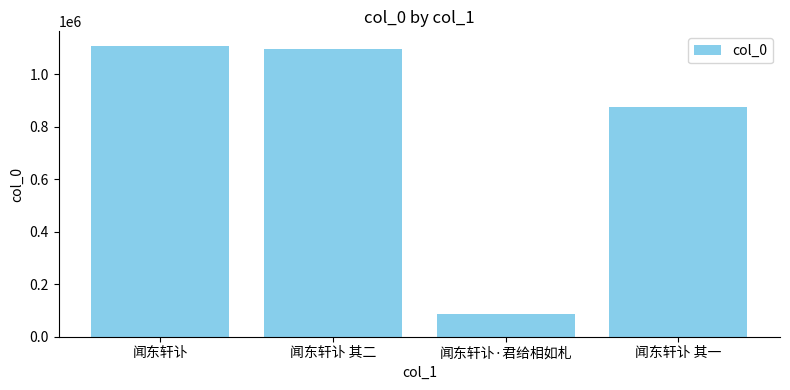

Rank the categories by value from lowest to highest.

闻东轩讣·君给相如札, 闻东轩讣 其一, 闻东轩讣 其二, 闻东轩讣